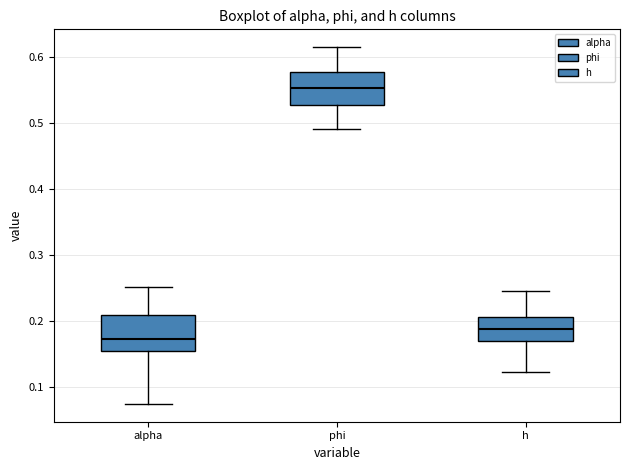

Reading left to right, transcribe this box plot: for each box, give where its median line is, the range the box spans, and where its two whiskers end, as read against the y-axis. The values are not printed on the chart, so give them approximately, as read against the axis.

alpha: median 0.17, box 0.15 to 0.21, whiskers 0.07 to 0.25
phi: median 0.55, box 0.53 to 0.58, whiskers 0.49 to 0.62
h: median 0.19, box 0.17 to 0.21, whiskers 0.12 to 0.25